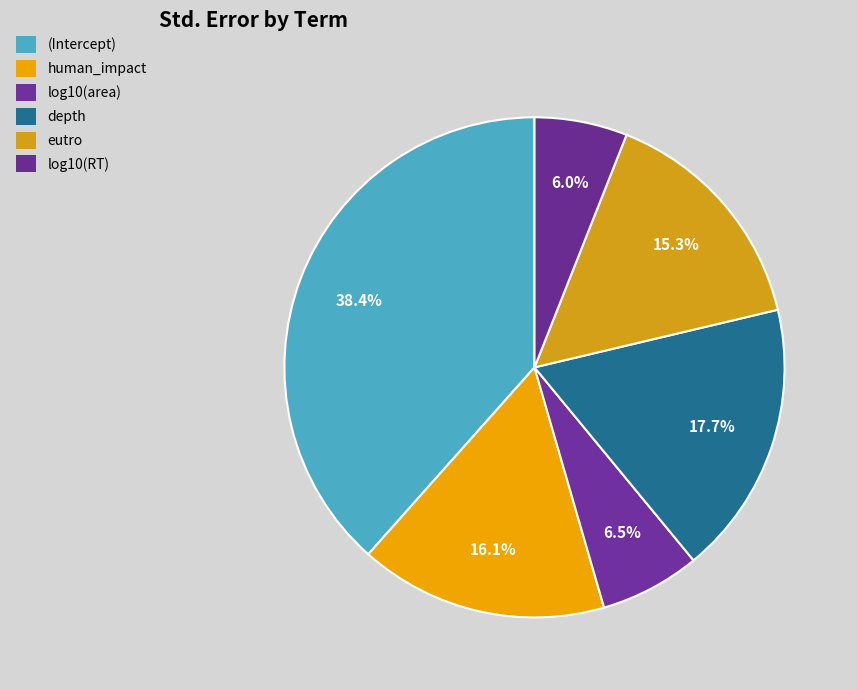

What is the largest slice in the pie chart?

(Intercept)